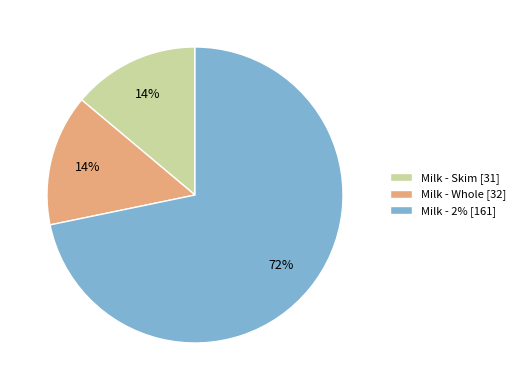

The Milk - Whole slice represents 3% of the pie. True or false?

False